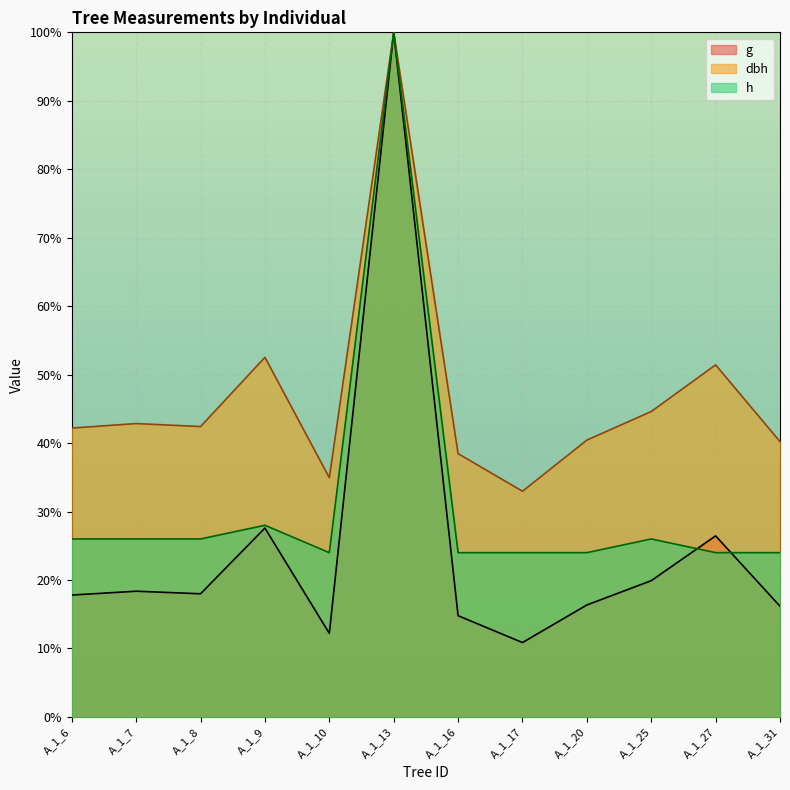

Reading left to right, list all the values displayed in this chart.

dbh: A_1_6=42.2	A_1_7=42.9	A_1_8=42.4	A_1_9=52.5	A_1_10=34.9	A_1_13=100.0	A_1_16=38.5	A_1_17=33.0	A_1_20=40.4	A_1_25=44.6	A_1_27=51.4	A_1_31=40.2
h: A_1_6=26.0	A_1_7=26.0	A_1_8=26.0	A_1_9=28.0	A_1_10=24.0	A_1_13=100.0	A_1_16=24.0	A_1_17=24.0	A_1_20=24.0	A_1_25=26.0	A_1_27=24.0	A_1_31=24.0
g: A_1_6=17.8	A_1_7=18.4	A_1_8=18.0	A_1_9=27.6	A_1_10=12.2	A_1_13=100.0	A_1_16=14.8	A_1_17=10.9	A_1_20=16.4	A_1_25=19.9	A_1_27=26.4	A_1_31=16.2